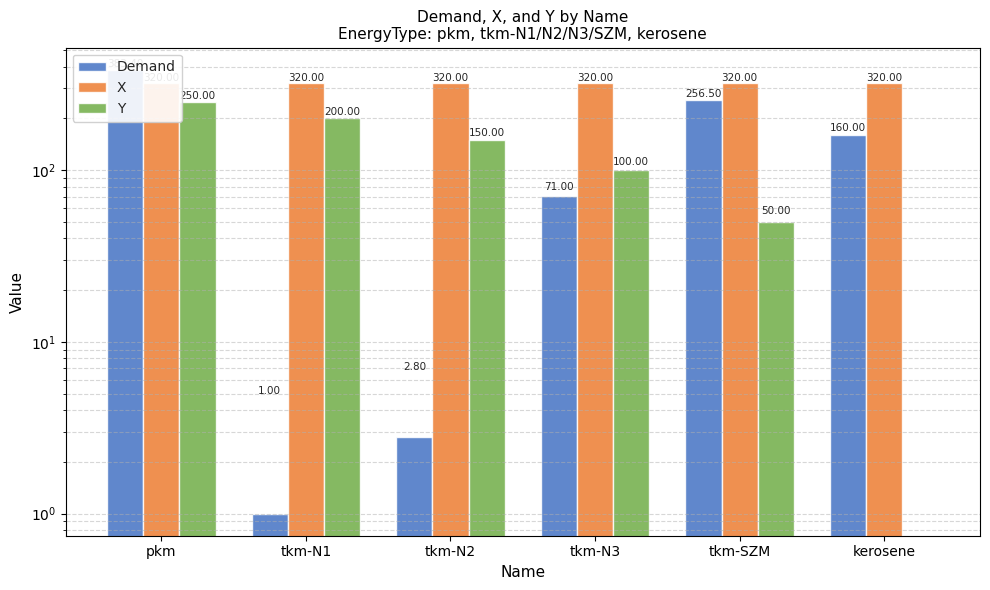

Reading left to right, list all the values displayed in this chart.

Demand: pkm=383.4	tkm-N1=1.0	tkm-N2=2.8	tkm-N3=71.0	tkm-SZM=256.5	kerosene=160.0
X: pkm=320.0	tkm-N1=320.0	tkm-N2=320.0	tkm-N3=320.0	tkm-SZM=320.0	kerosene=320.0
Y: pkm=250.0	tkm-N1=200.0	tkm-N2=150.0	tkm-N3=100.0	tkm-SZM=50.0	kerosene=0.0